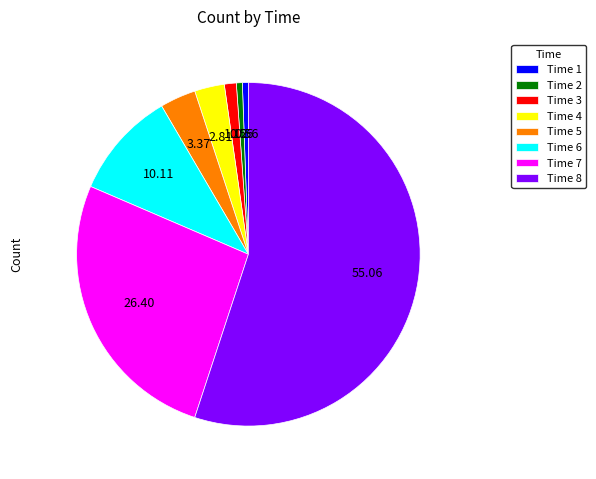

What is the majority slice?

Time 8